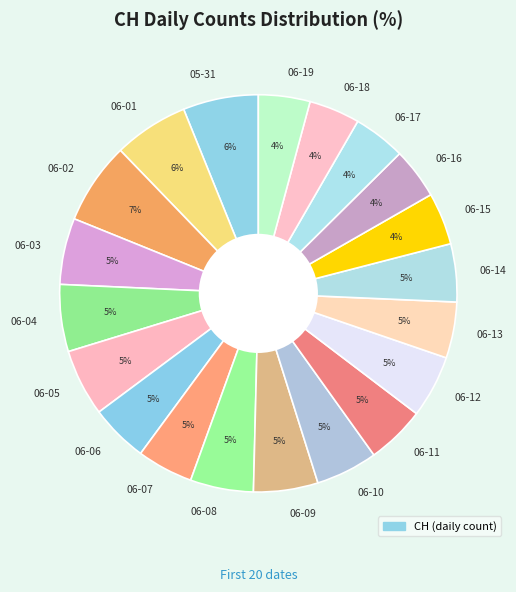

What percentage is the 06-19 slice, to the nearest percent?

4%